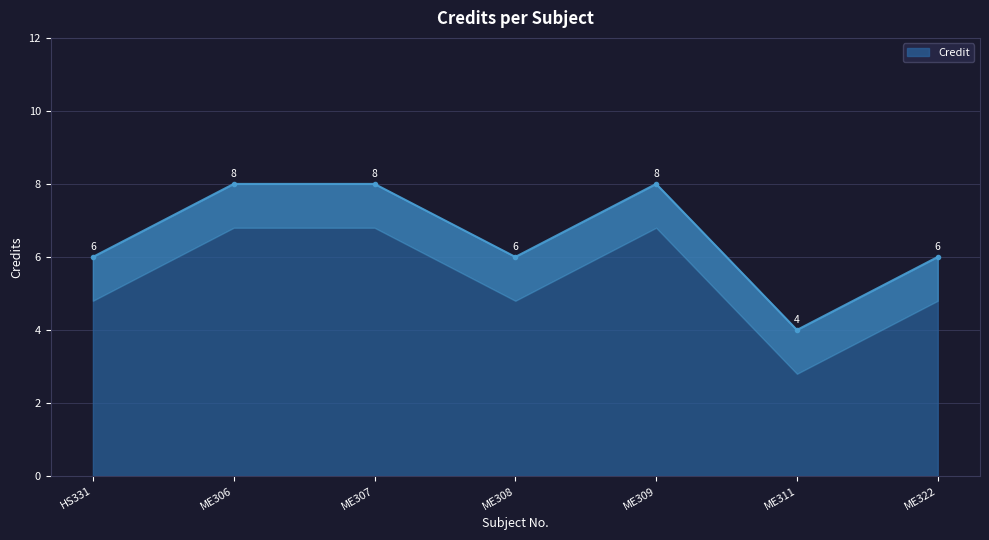

What is the smallest value displayed?

4